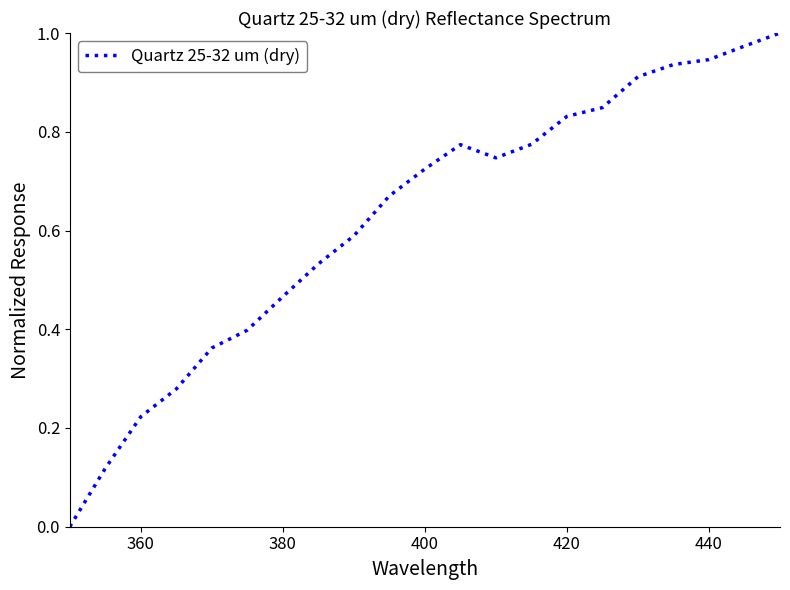

How many lines are shown in the chart?

1